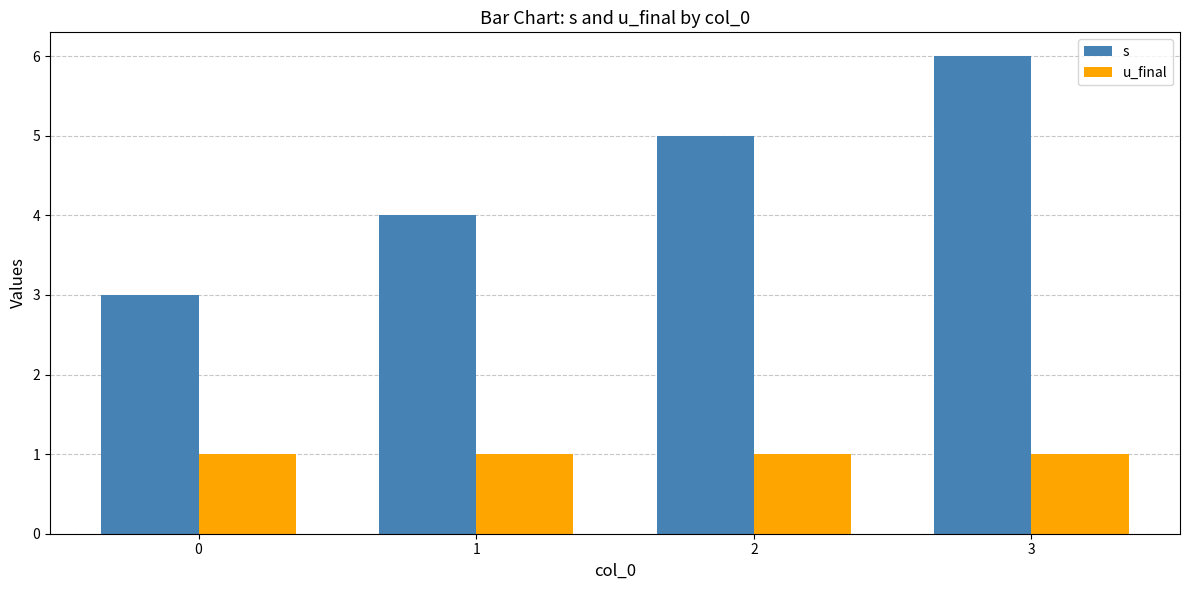

How many data points does each series have?

4